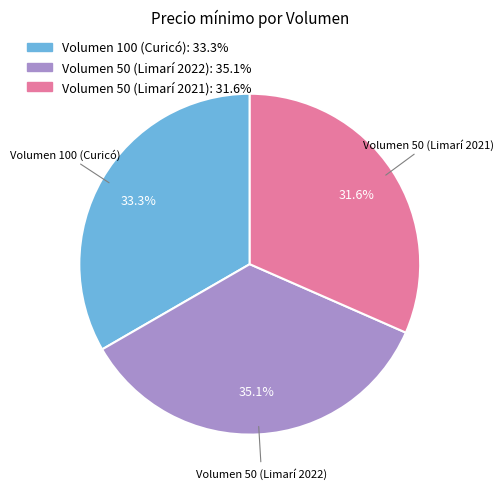

What is the largest slice in the pie chart?

Volumen 50 (Limarí 2022)